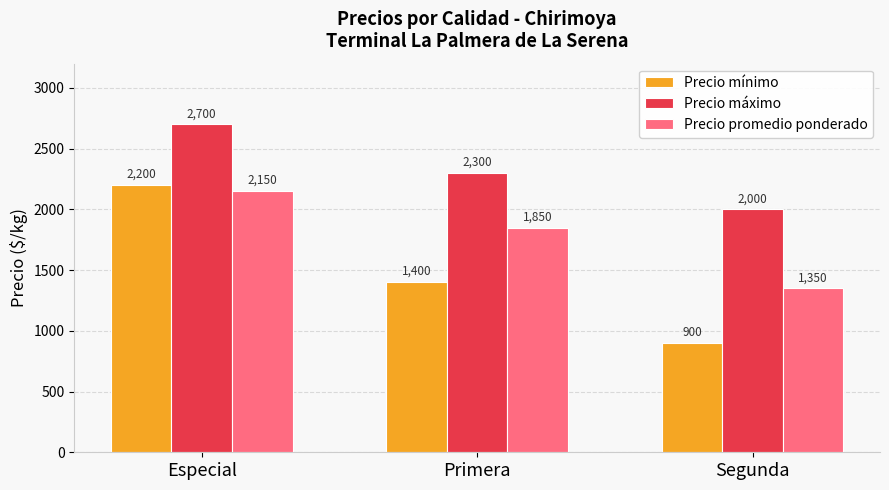

Rank the series by their maximum value, from lowest to highest.

Precio promedio ponderado, Precio mínimo, Precio máximo